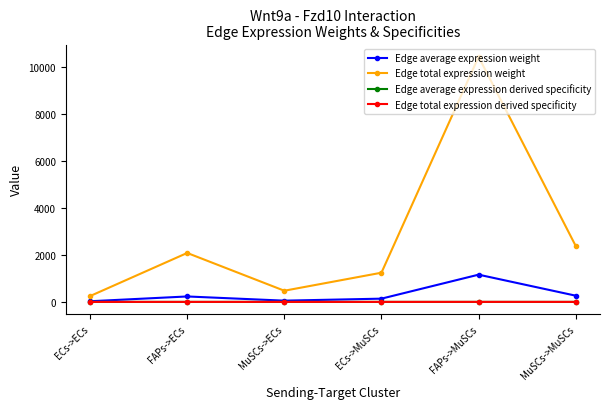

The value of Edge average expression weight at FAPs->MuSCs is 1159.4. True or false?

True